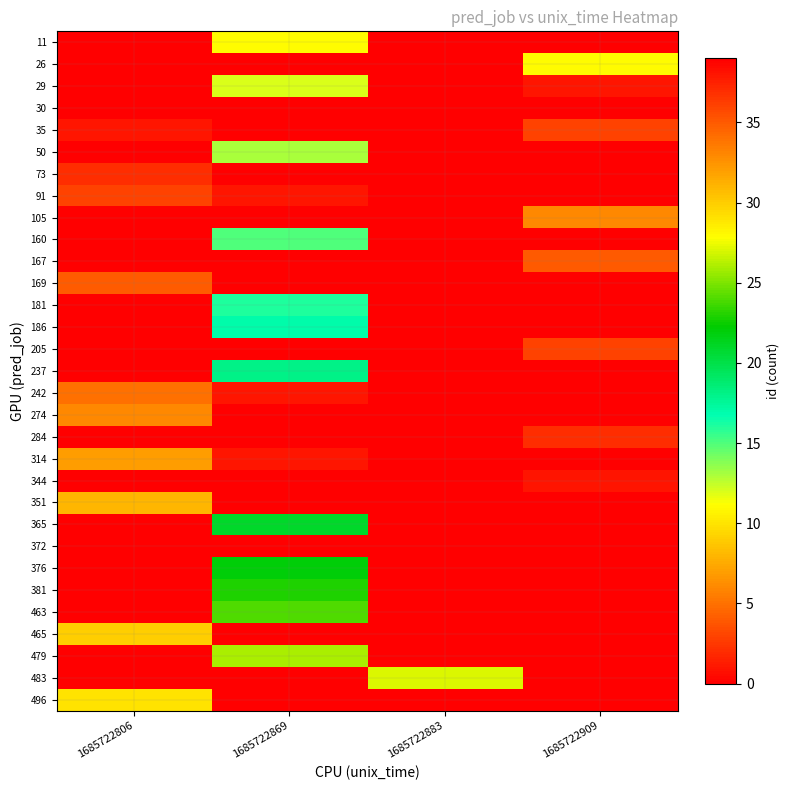

Count the number of data series in this chart.

31